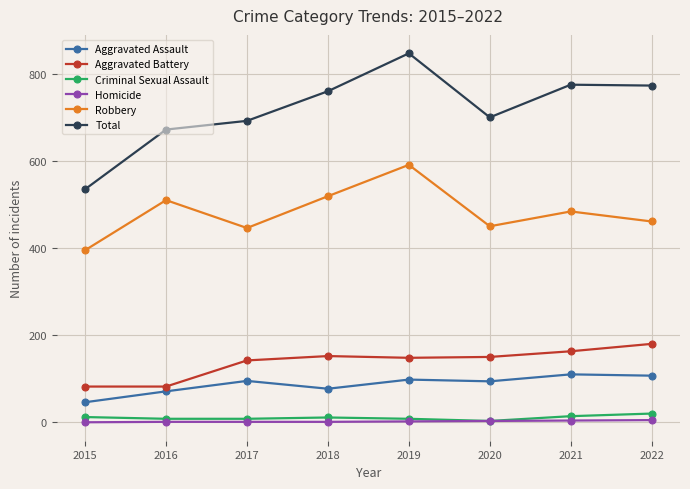

True or false: Aggravated Battery and Homicide cross at least once.

False